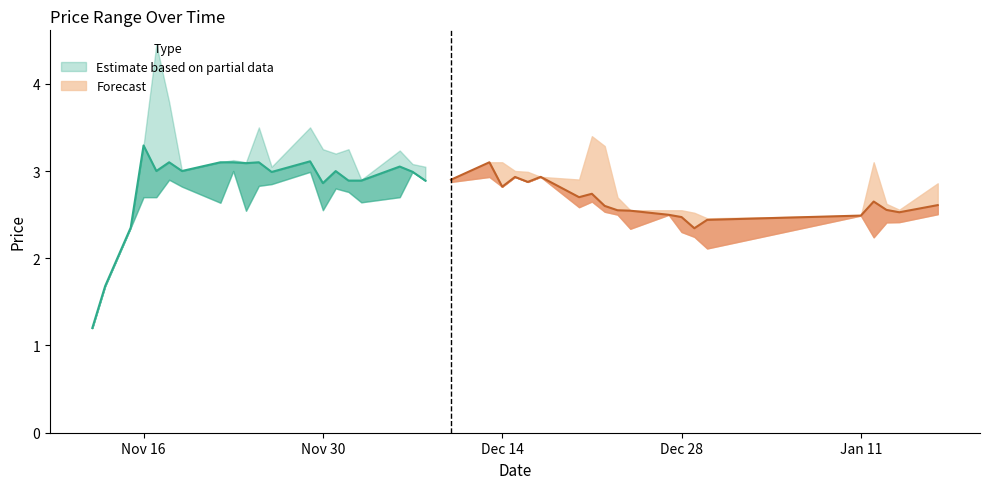

What is the approximate value of High at 36?

3.1